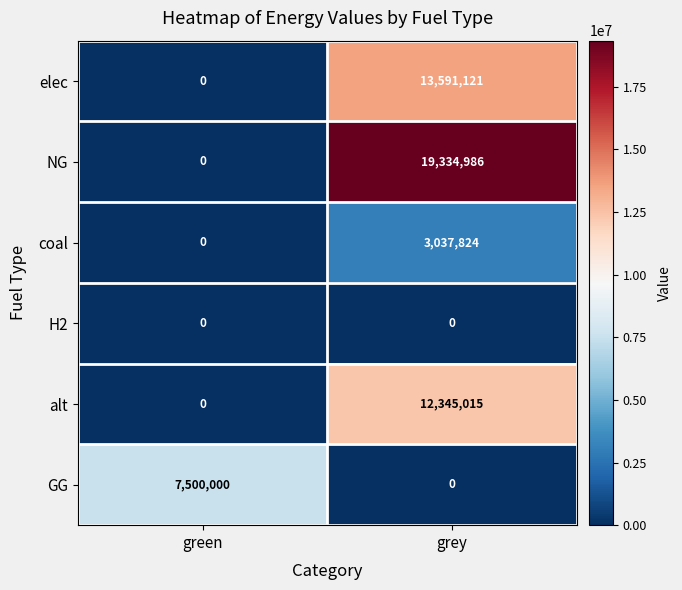

The elec series shows 13591121 at grey. True or false?

True